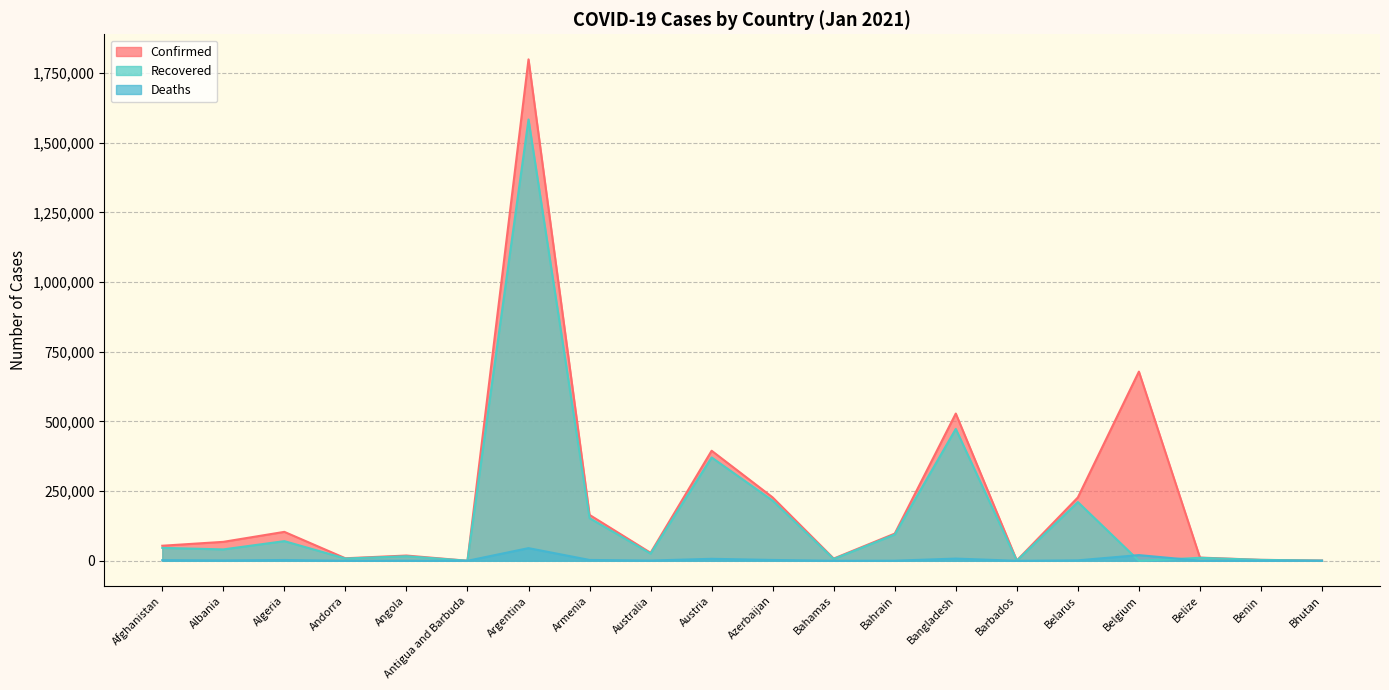

At which label does Recovered reach its minimum?

Belgium